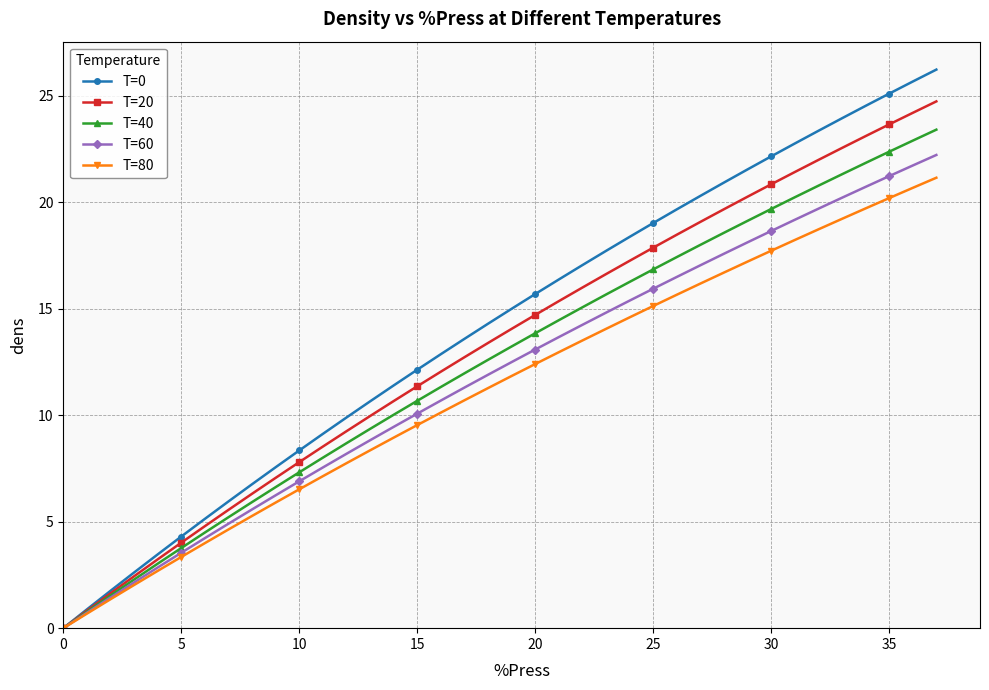

What is the maximum value shown in the chart?

26.2